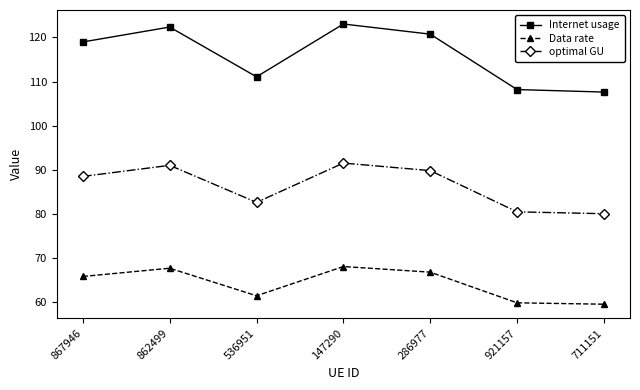

Does the chart have visible grid lines?

No